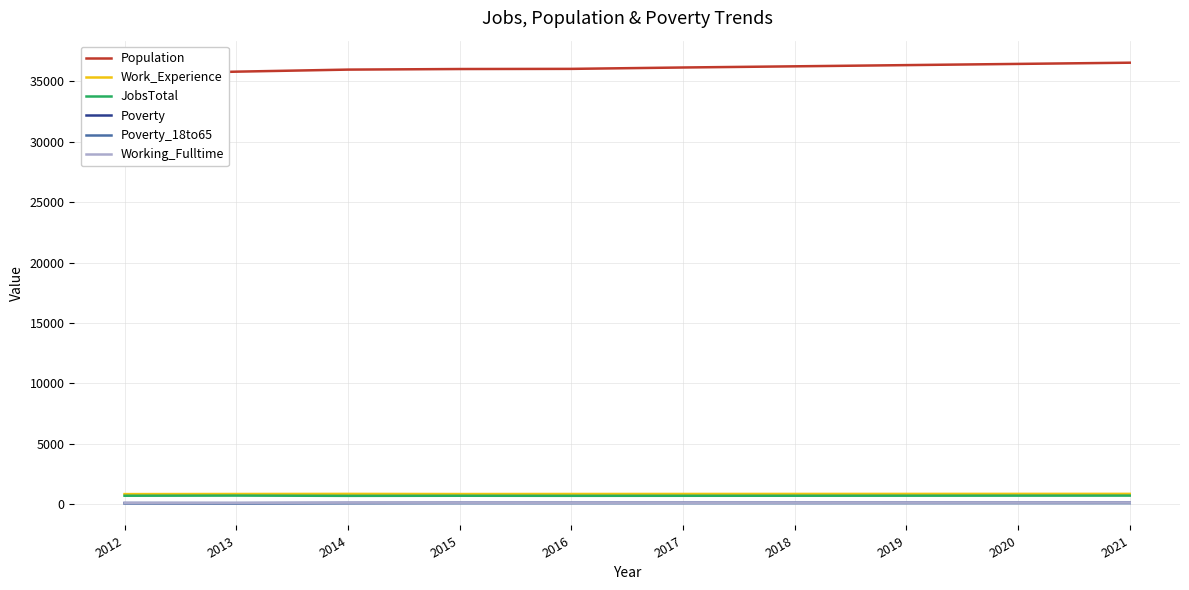

Which series has the largest total across all categories?

Population